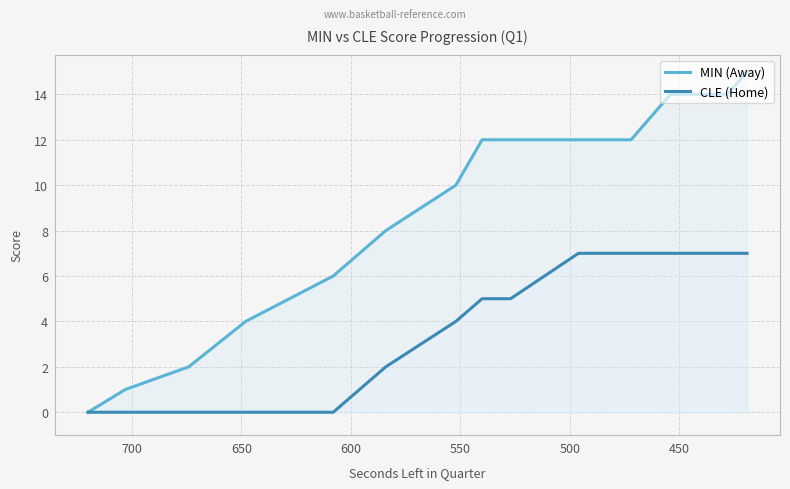

True or false: MIN (Away) and CLE (Home) cross at least once.

False